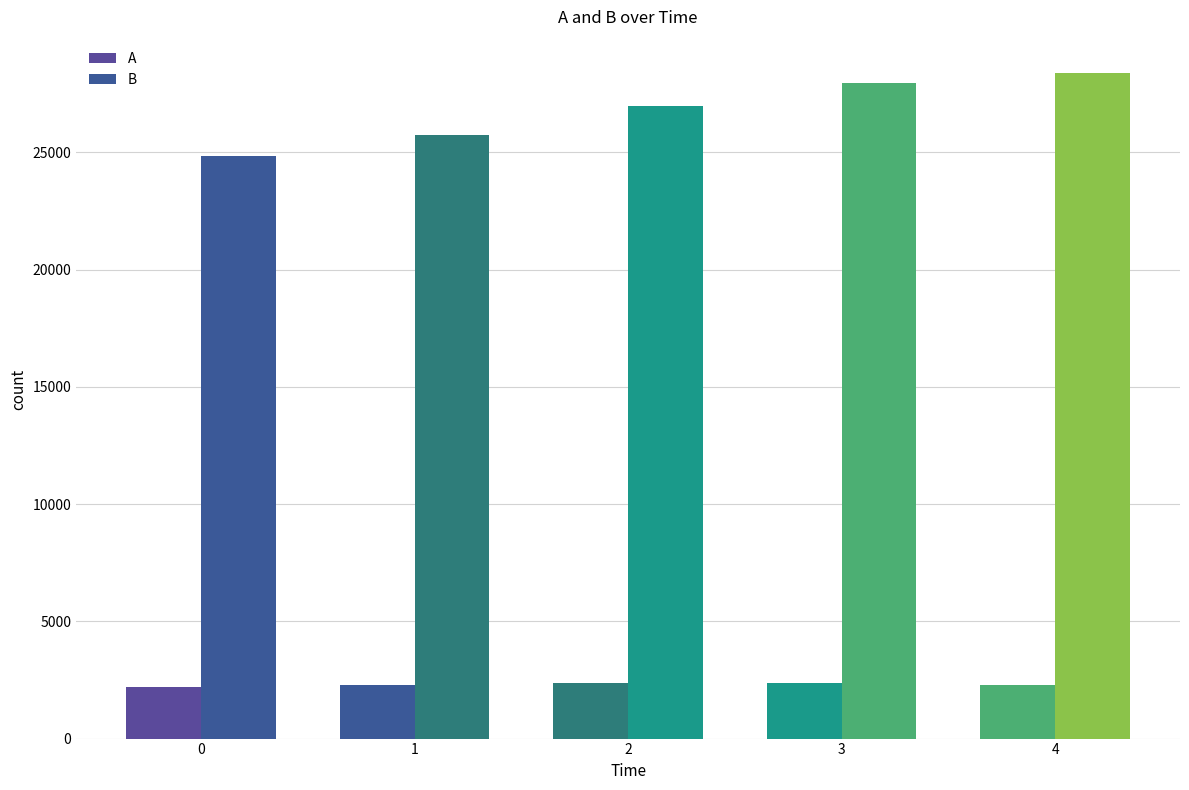

What is the spread (max minus min) of values at 1?

23431.5